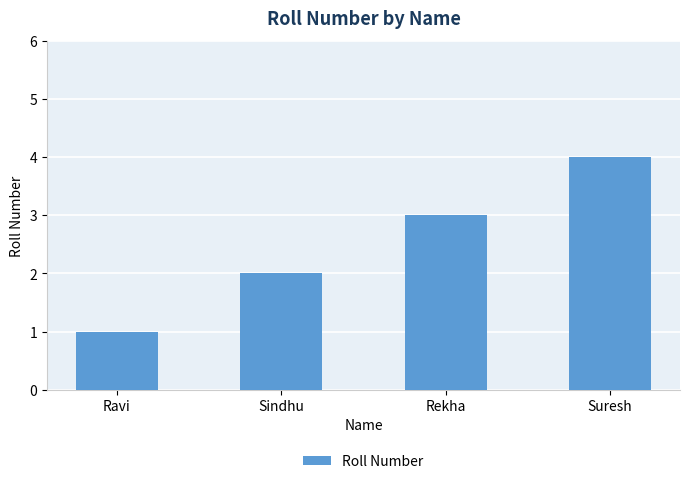

What is the smallest value displayed?

1